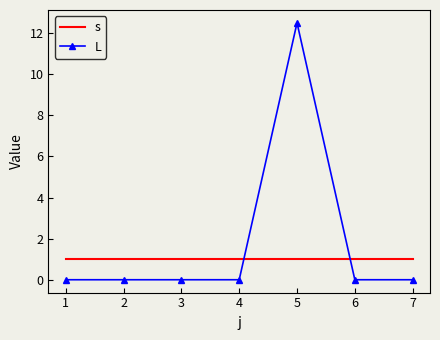

Reading left to right, list all the values displayed in this chart.

s: 1.0	1.0	1.0	1.0	1.0	1.0	1.0
L: 0.0	0.0	0.0	0.0	12.5	0.0	0.0